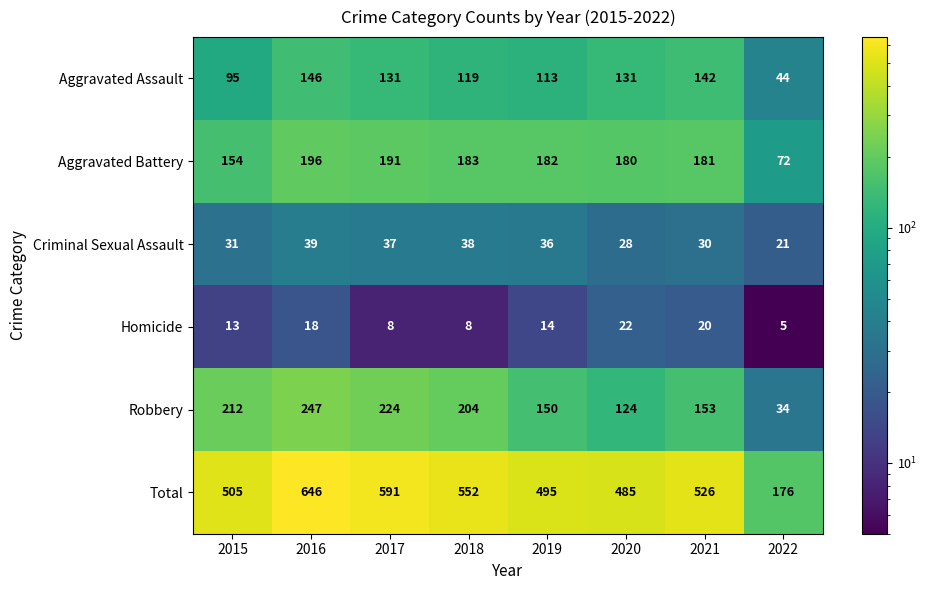

Which category has the lowest value across all series?

2022